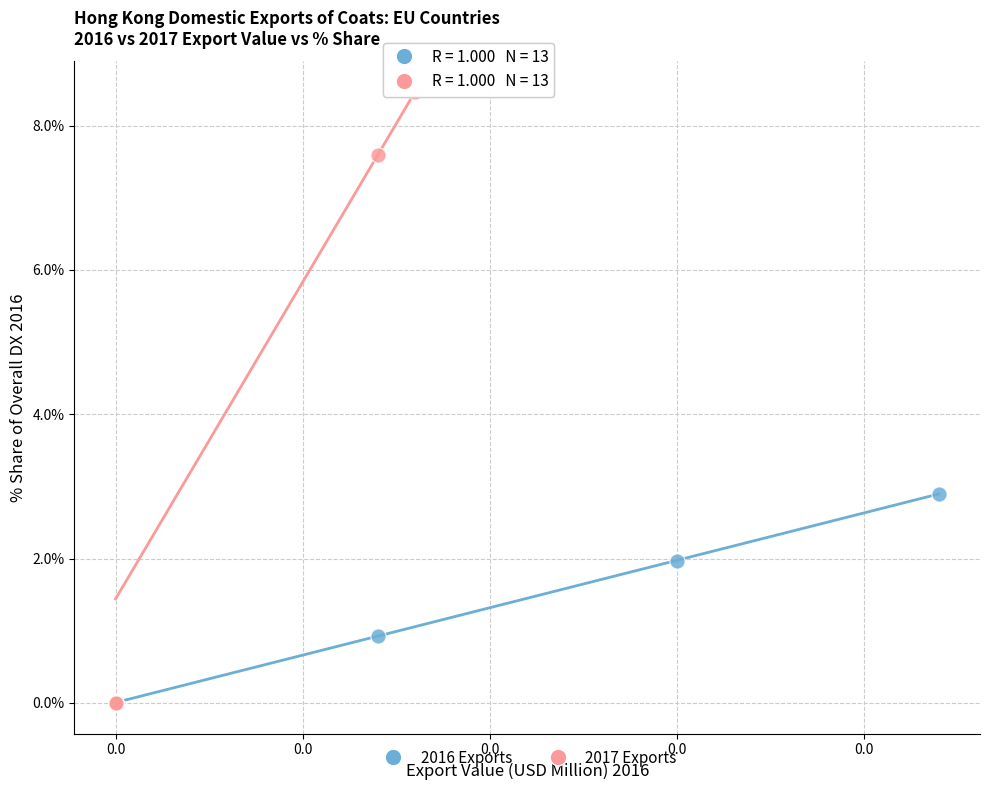

Which series reaches the maximum Y coordinate?

2017 Exports